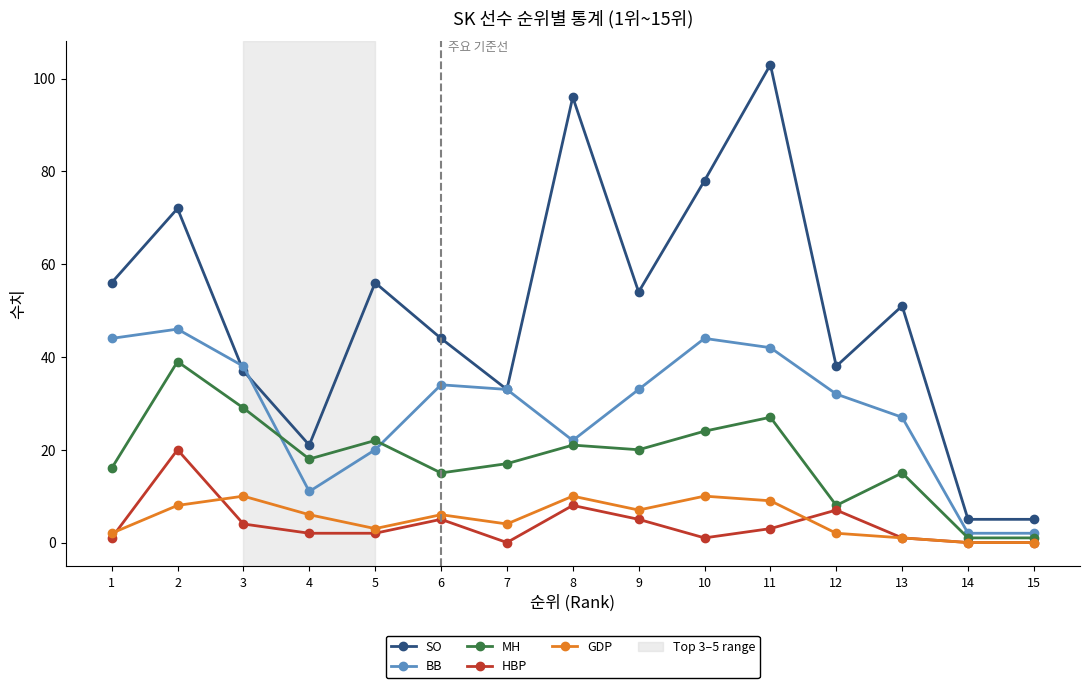

The HBP series shows 4 at 3. True or false?

True